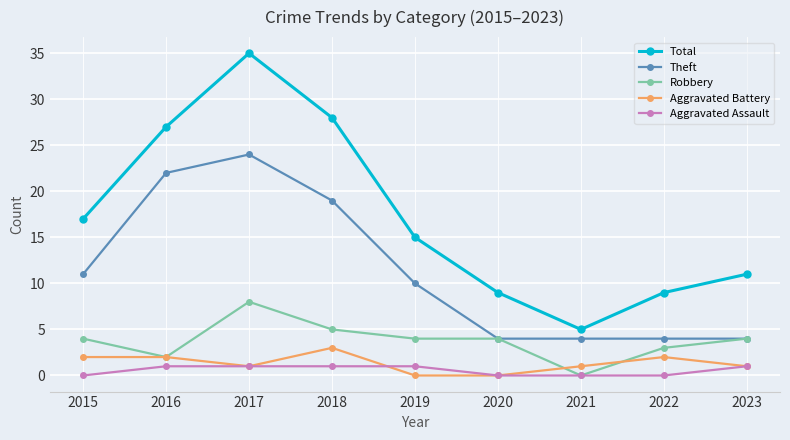

Where is the first local maximum for Total?

2017